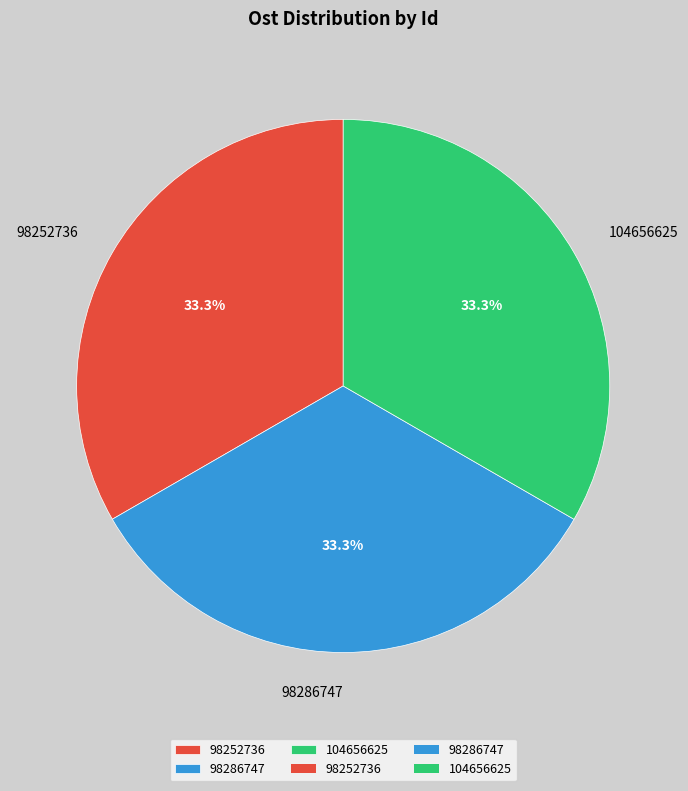

To the nearest percent, what percentage of the pie is 98286747?

33%